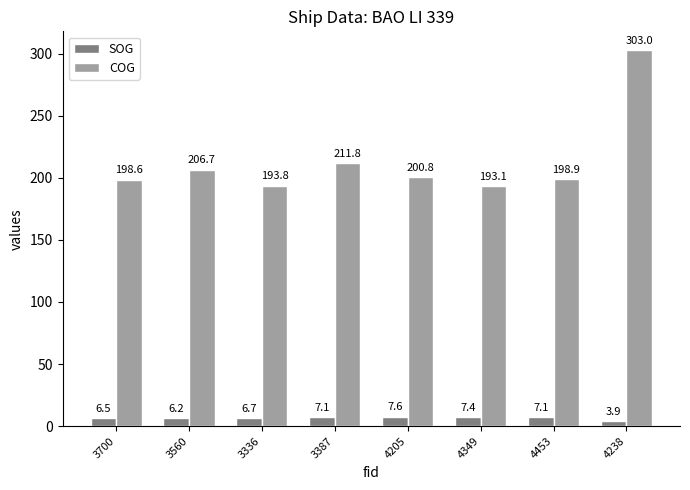

What position from the right is 4349?

3